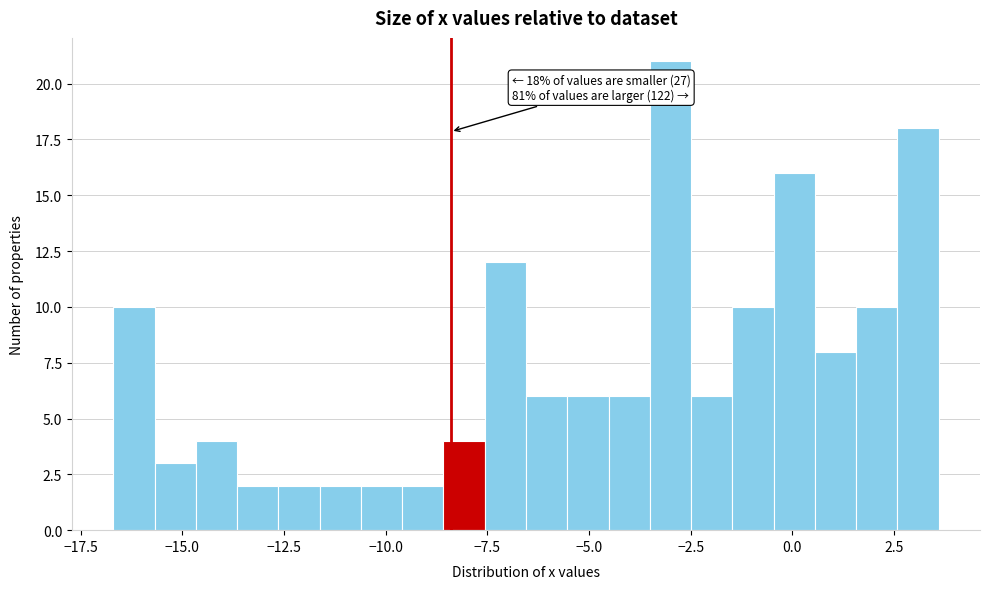

Around what value on the x-axis is the tallest bar? Give the approximate position of its centre, as read against the axis.

-3.0